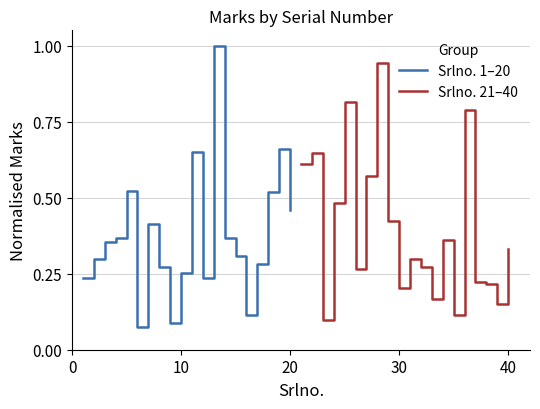

Does the chart display data point markers on the line(s)?

No